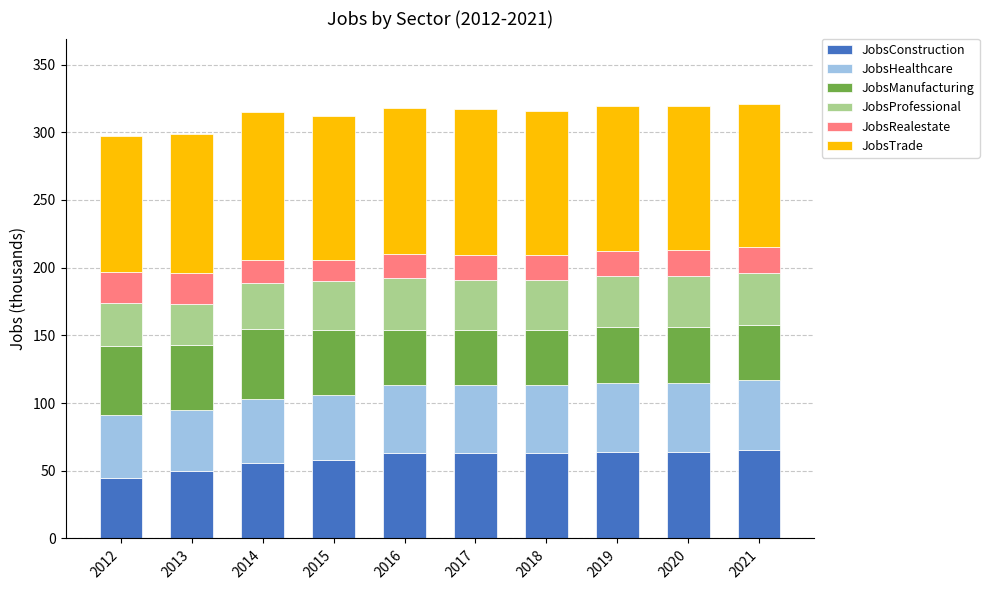

What is the total value across all series at 2019?

319